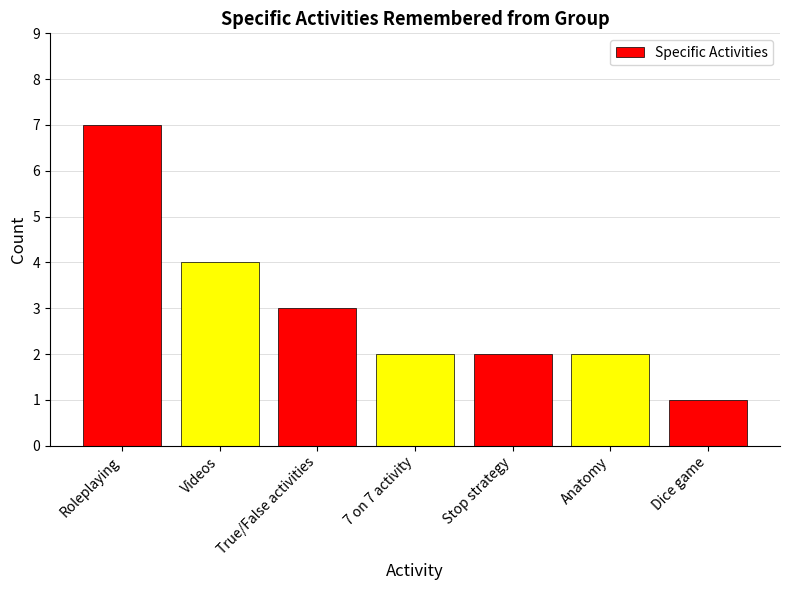

Count the number of categories in the chart.

7